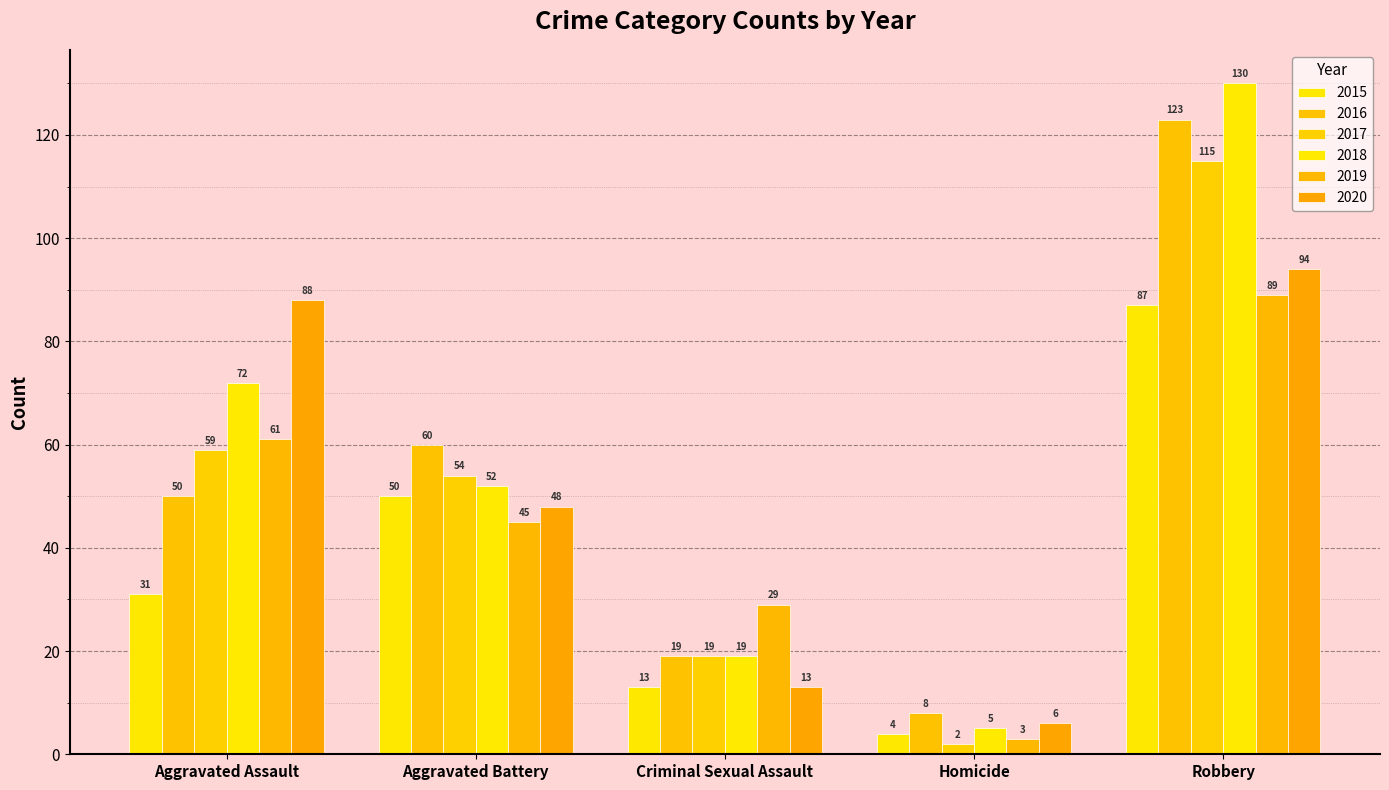

Reading left to right, what are all the values shown in this chart?

2015: Aggravated Assault=31	Aggravated Battery=50	Criminal Sexual Assault=13	Homicide=4	Robbery=87
2016: Aggravated Assault=50	Aggravated Battery=60	Criminal Sexual Assault=19	Homicide=8	Robbery=123
2017: Aggravated Assault=59	Aggravated Battery=54	Criminal Sexual Assault=19	Homicide=2	Robbery=115
2018: Aggravated Assault=72	Aggravated Battery=52	Criminal Sexual Assault=19	Homicide=5	Robbery=130
2019: Aggravated Assault=61	Aggravated Battery=45	Criminal Sexual Assault=29	Homicide=3	Robbery=89
2020: Aggravated Assault=88	Aggravated Battery=48	Criminal Sexual Assault=13	Homicide=6	Robbery=94